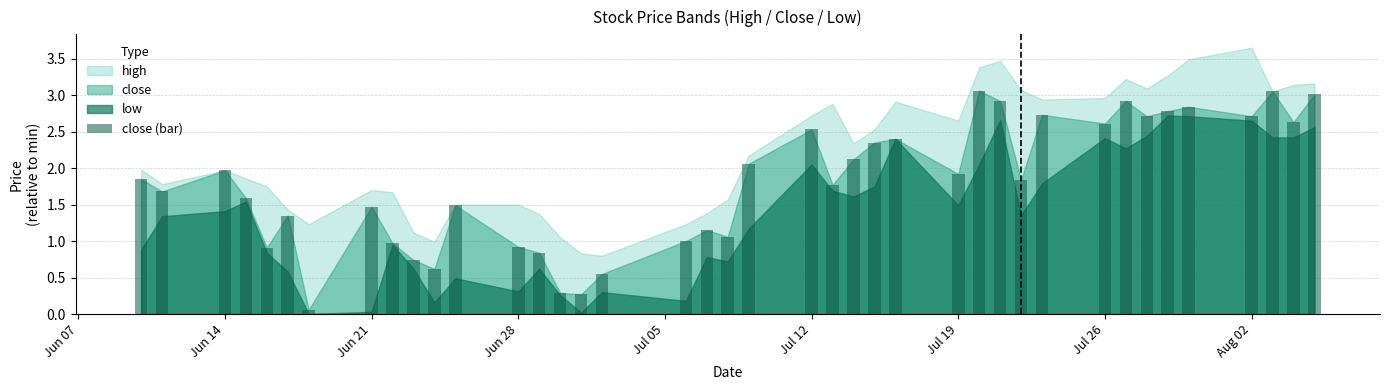

What is the sum of all values?

71.7